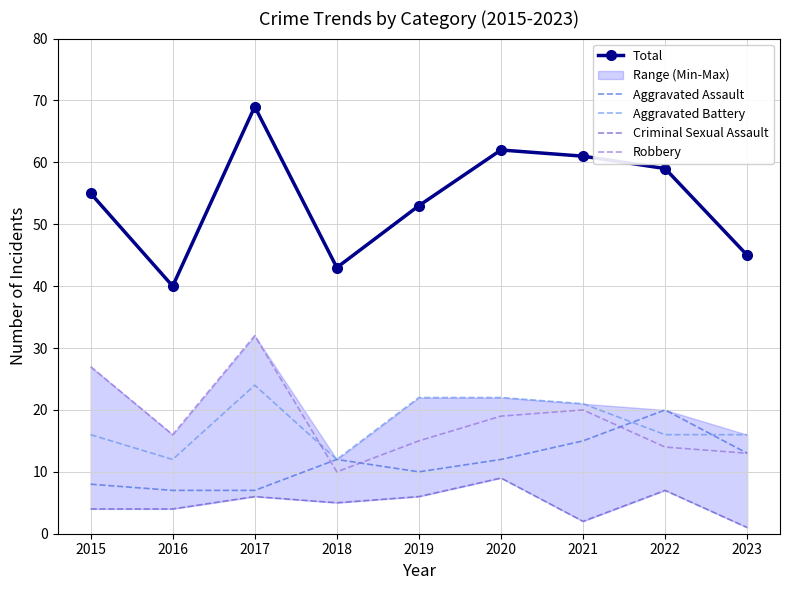

List the labels in order of Aggravated Assault value, smallest first.

2016, 2017, 2015, 2019, 2018, 2020, 2023, 2021, 2022